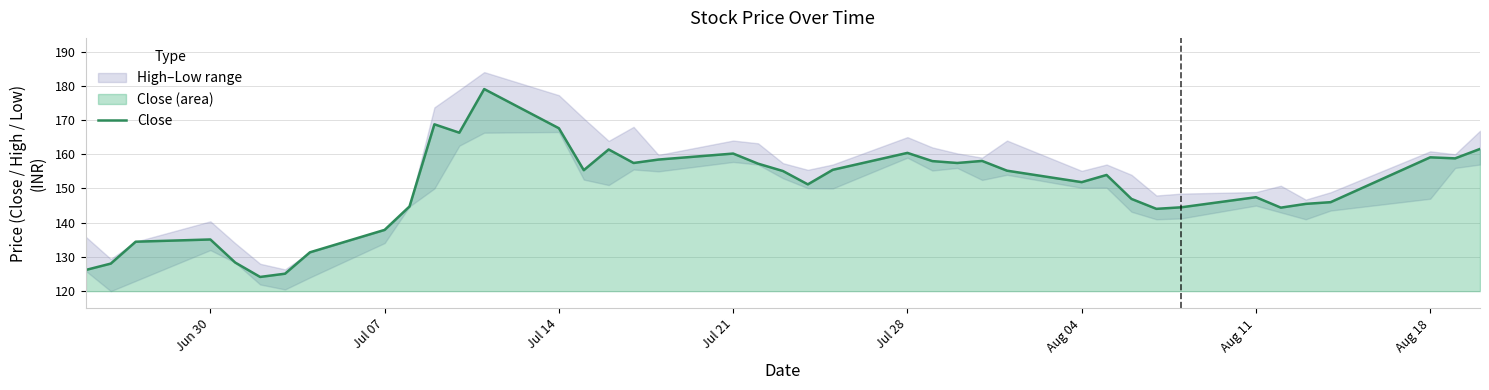

What is the average value?

150.1